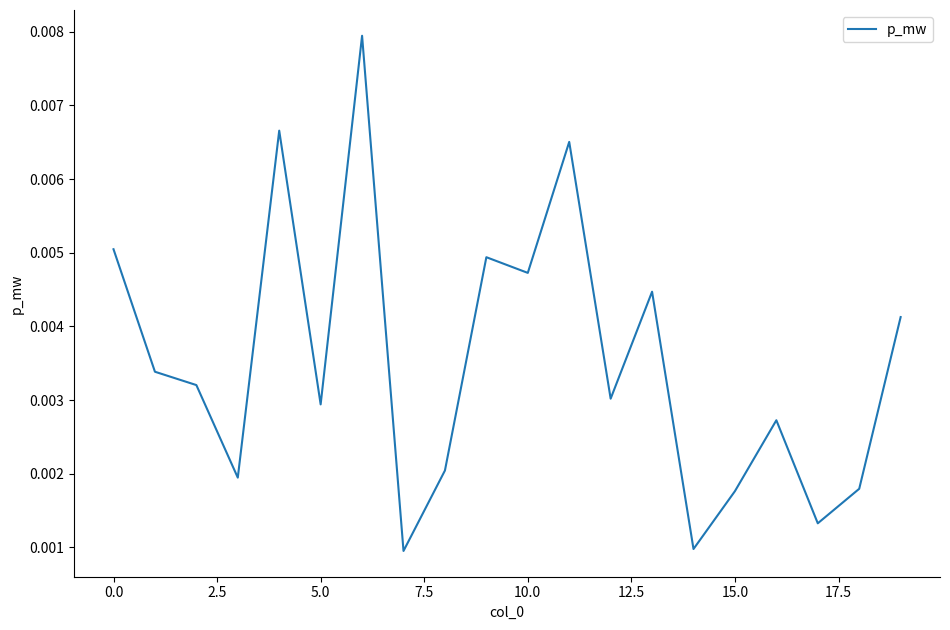

How many lines are shown in the chart?

1